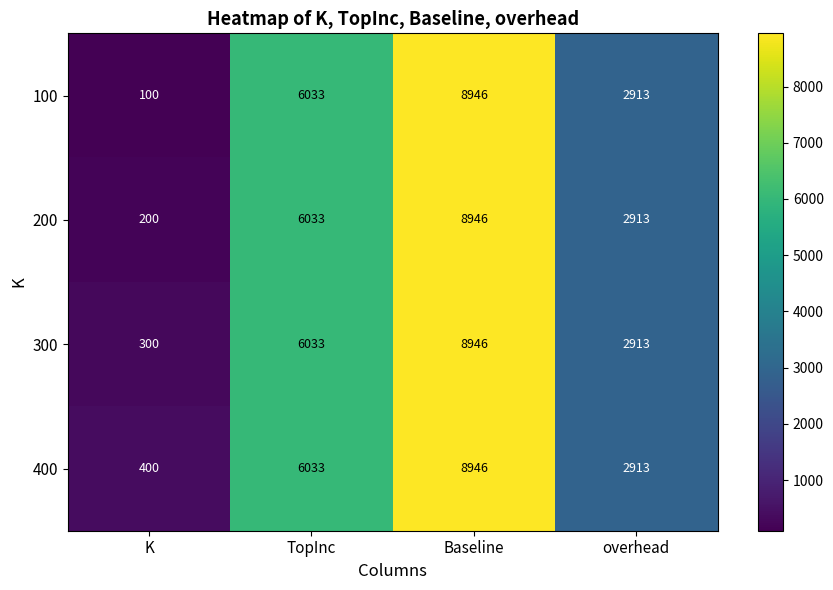

What is the highest value of the 200 series?

8946